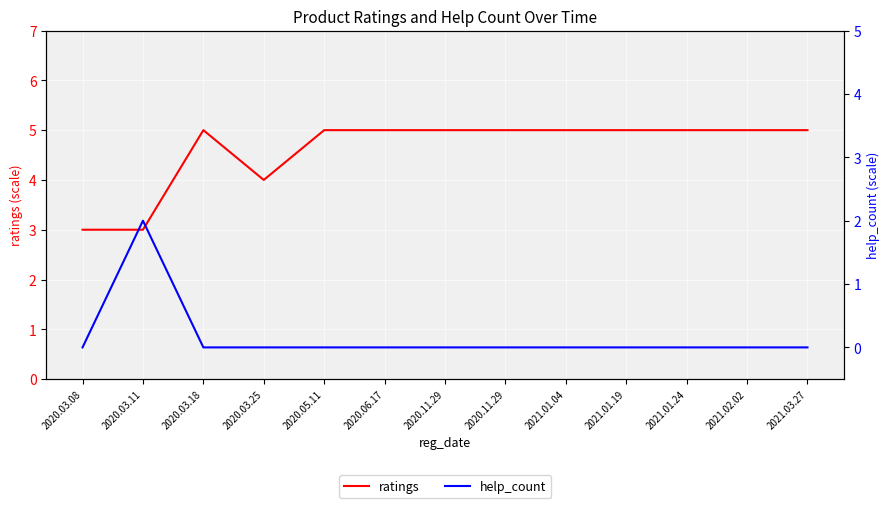

Which category has the highest value in the help_count series?

2020.03.11